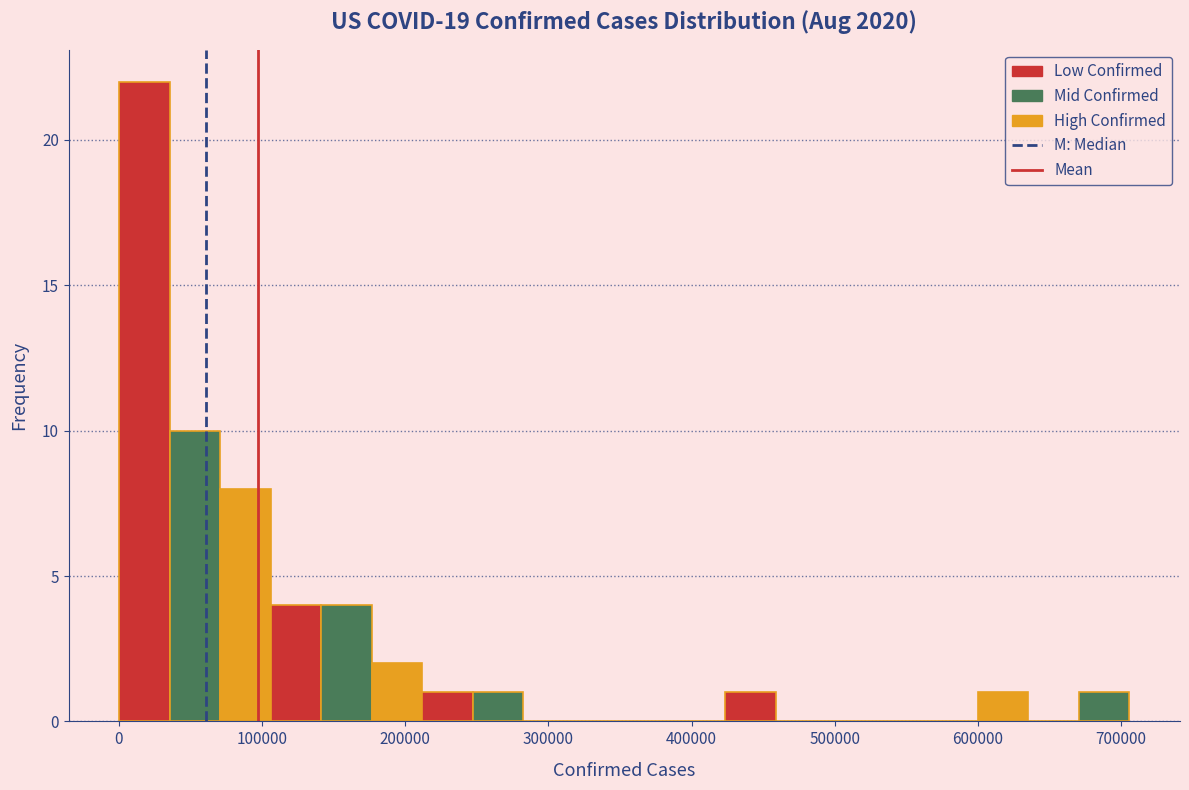

Read against the x-axis, roughly where is the centre of the tallest bar?

20000